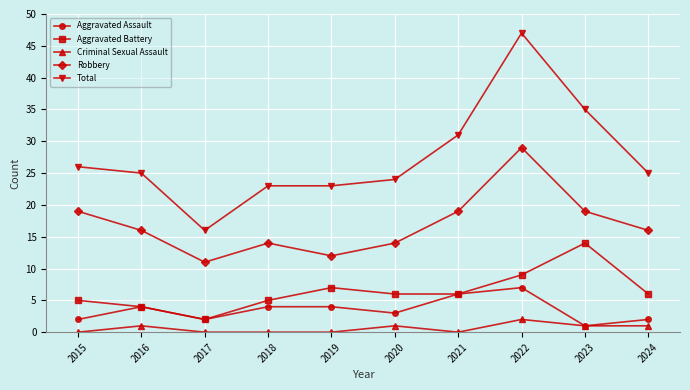

What is the sum of the Robbery values at 2020 and 2016?

30